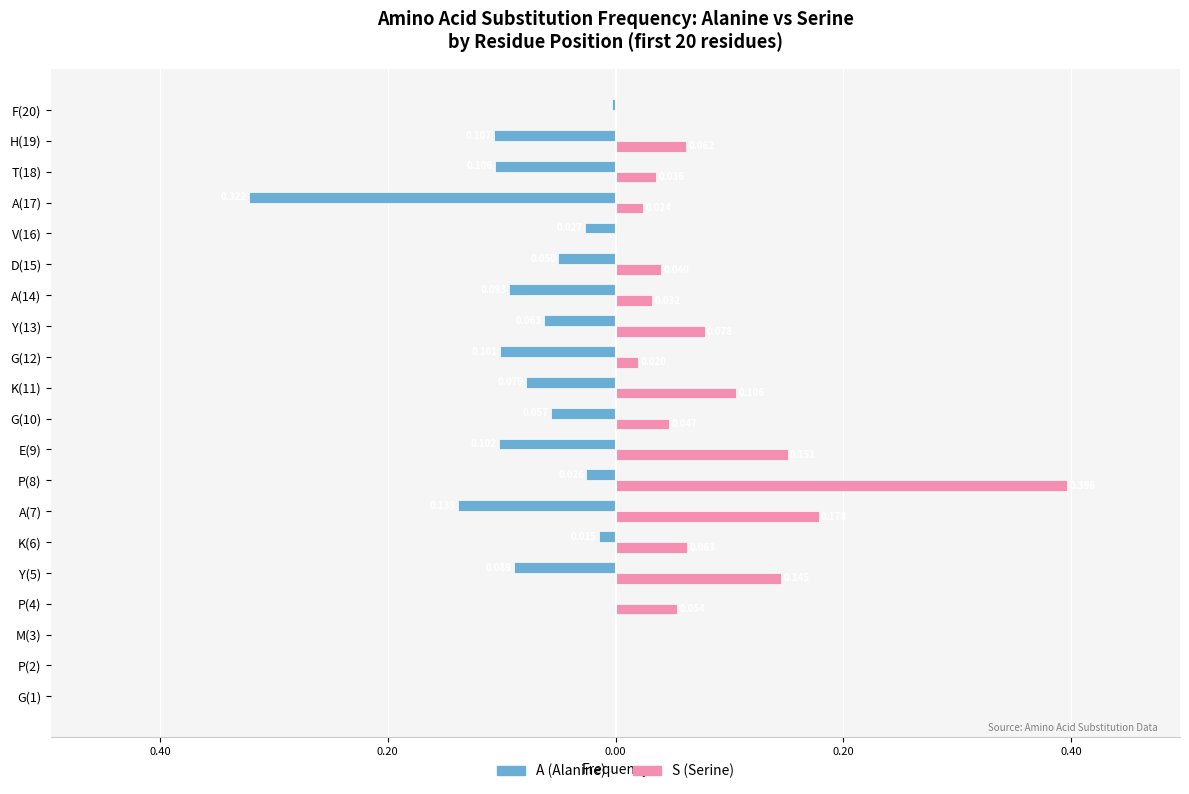

What are all the series names shown in the legend?

A (Alanine), S (Serine)